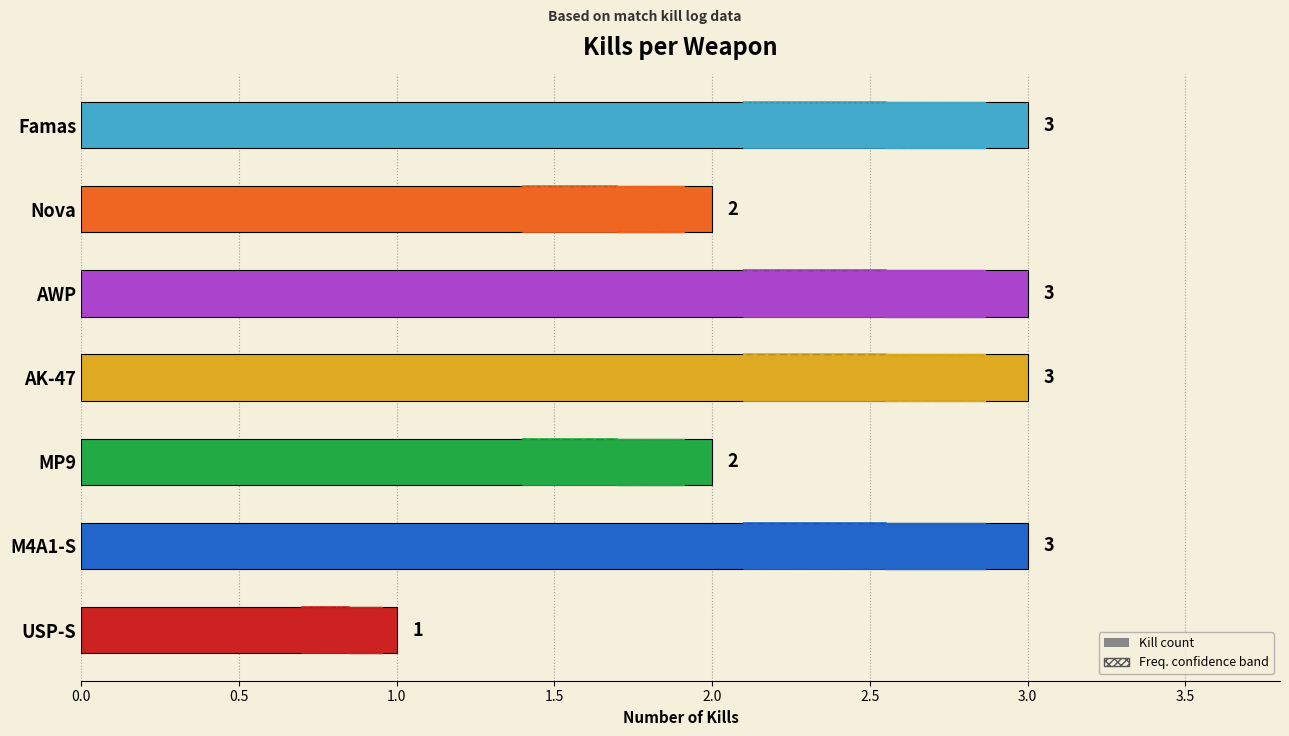

Between MP9 and USP-S, which is larger?

MP9